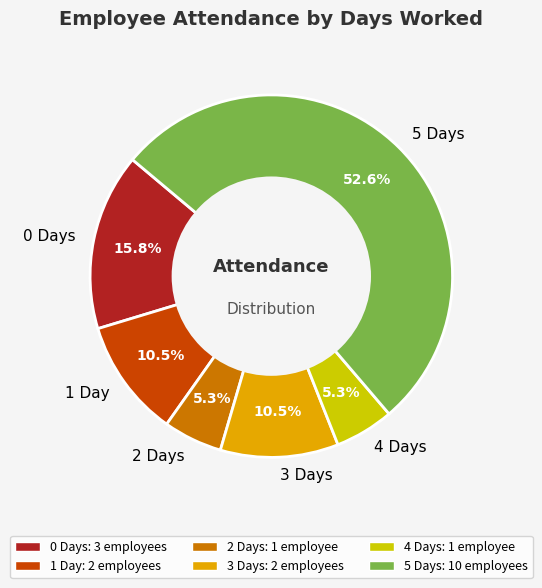

Which category has the biggest portion of the pie?

5 Days